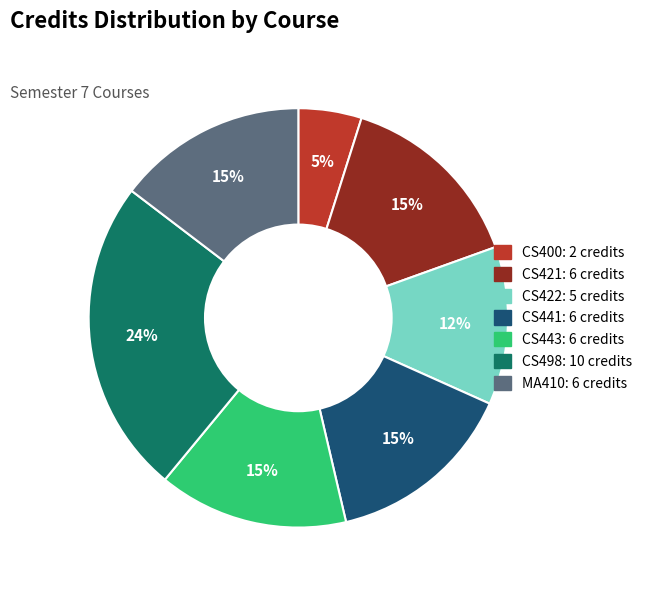

Which category has the smallest portion of the pie?

CS400